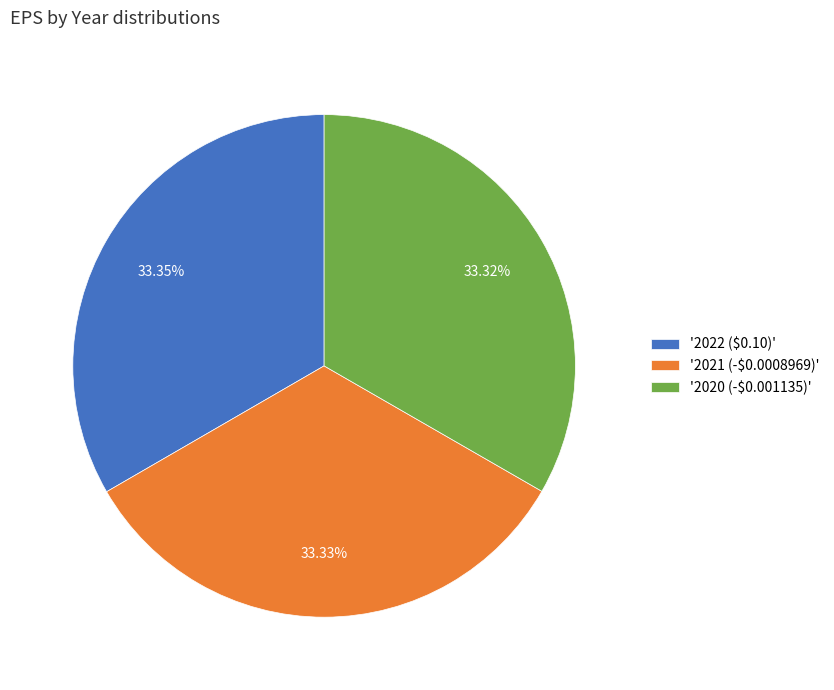

How many slices are in this pie chart?

3